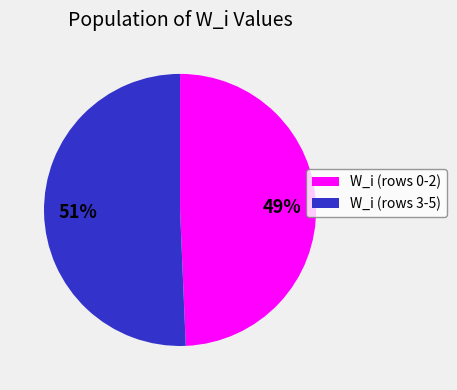

Does any single category account for the majority?

Yes